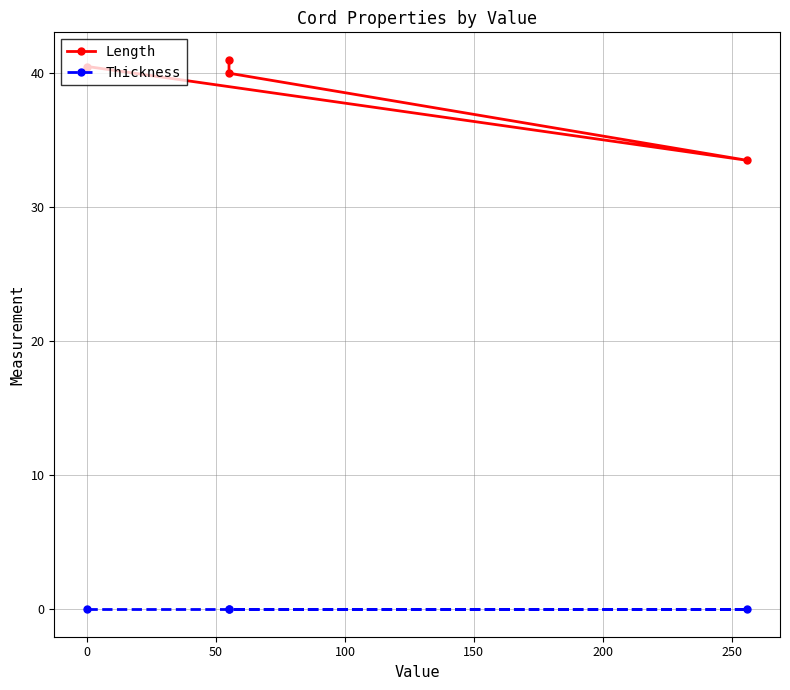

What position from the right is 50?

2